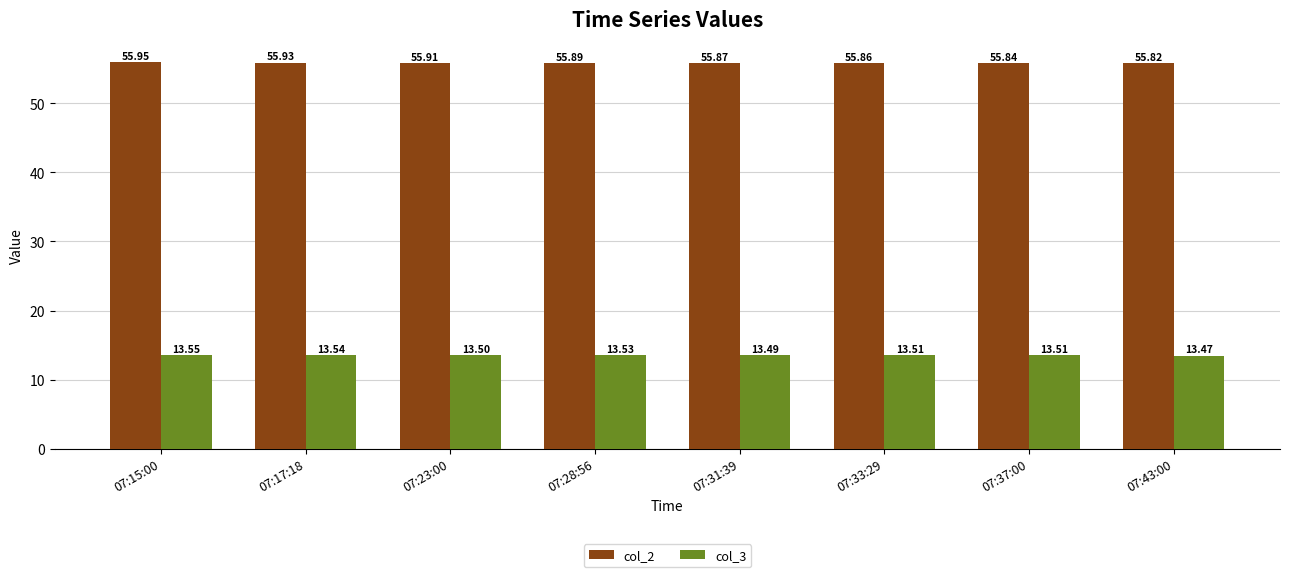

At how many categories does at least one series exceed 50?

8